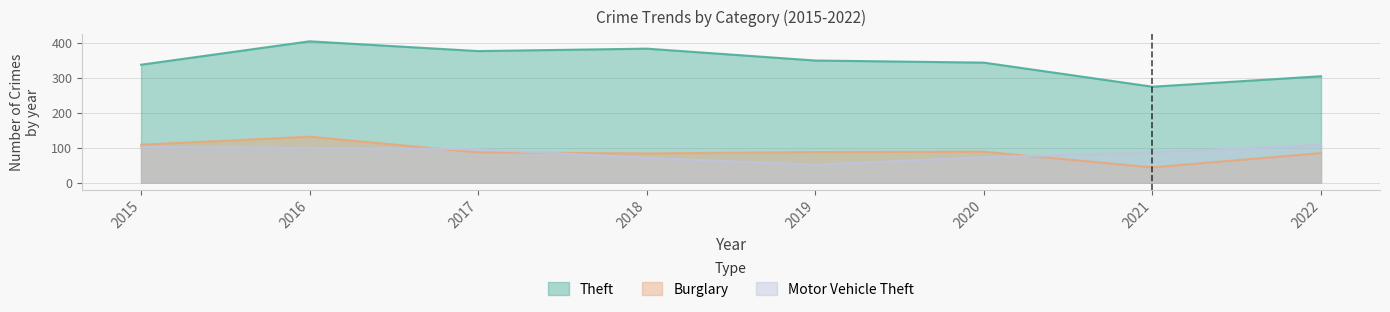

In Motor Vehicle Theft, how many points are lower than both neighbors (excluding endpoints)?

1